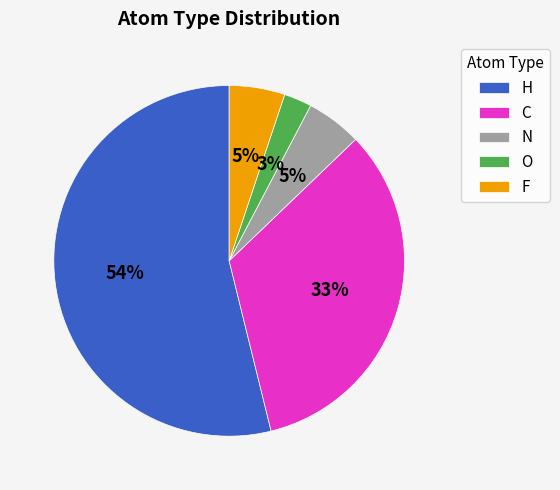

To the nearest percent, what is the difference between the H and N slice percentages?

49%